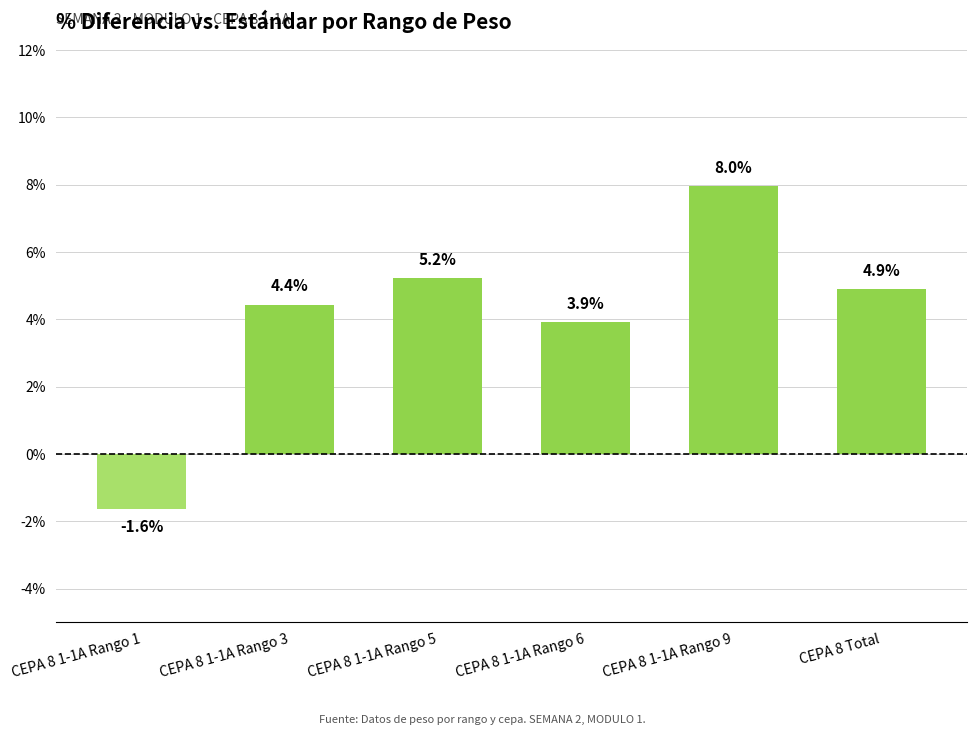

Reading left to right, list all the values displayed in this chart.

-0.0	0.0	0.1	0.0	0.1	0.0